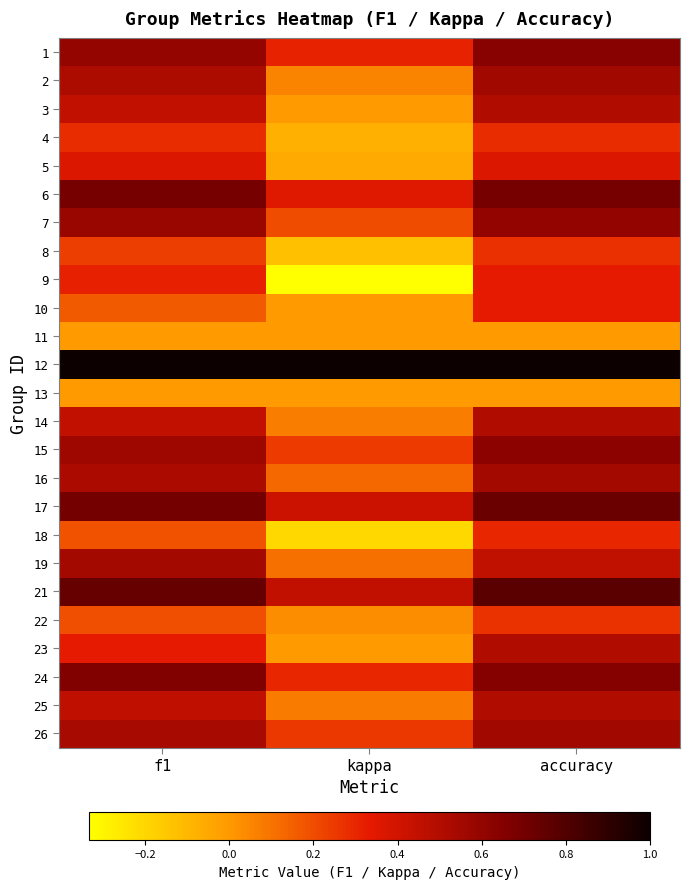

At how many categories does at least one series exceed 0?

3